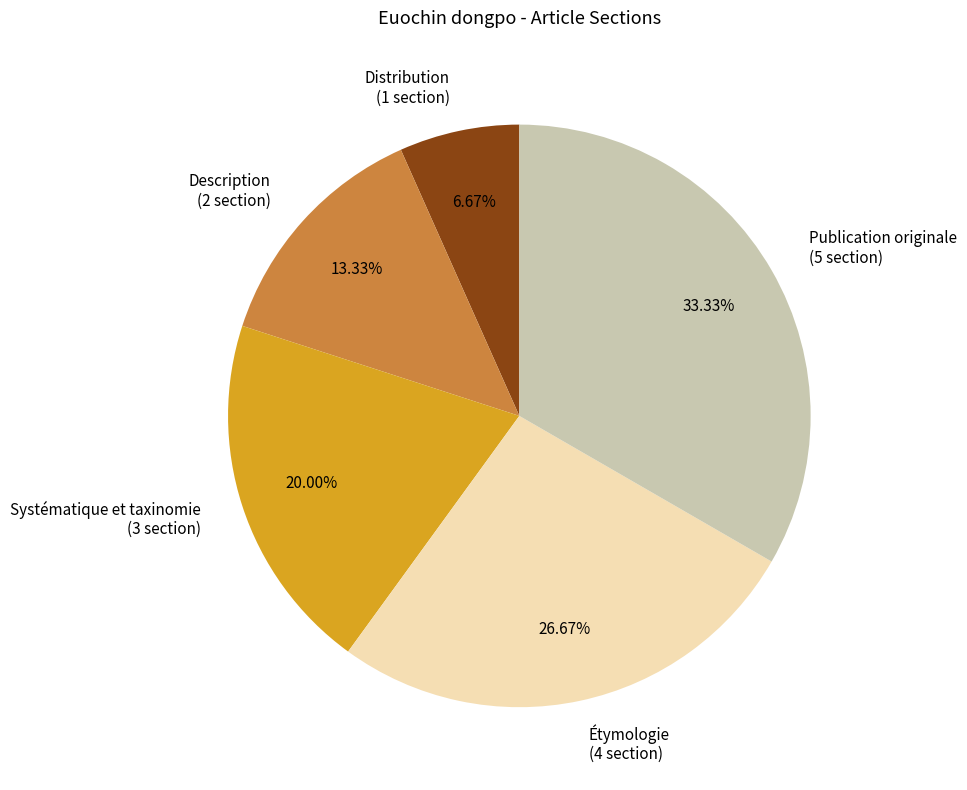

Does Distribution account for over 50% of the chart?

No